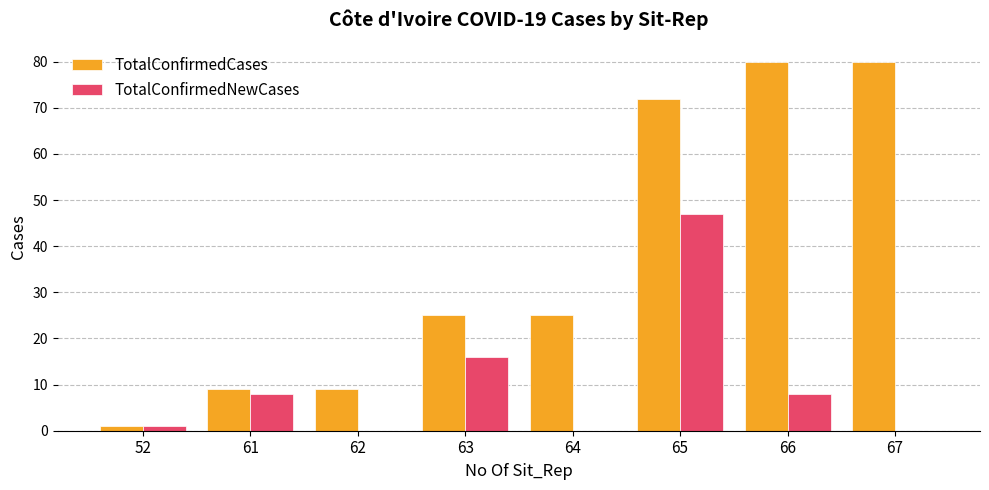

Reading left to right, what are all the values shown in this chart?

TotalConfirmedCases: 52=1	61=9	62=9	63=25	64=25	65=72	66=80	67=80
TotalConfirmedNewCases: 52=1	61=8	62=0	63=16	64=0	65=47	66=8	67=0